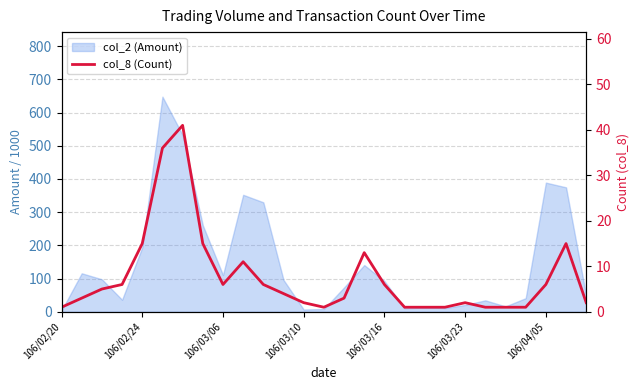

Reading left to right, transcribe all the data shown in this chart.

1	3	5	6	15	36	41	15	6	11	6	4	2	1	3	13	6	1	1	1	2	1	1	1	6	15	2